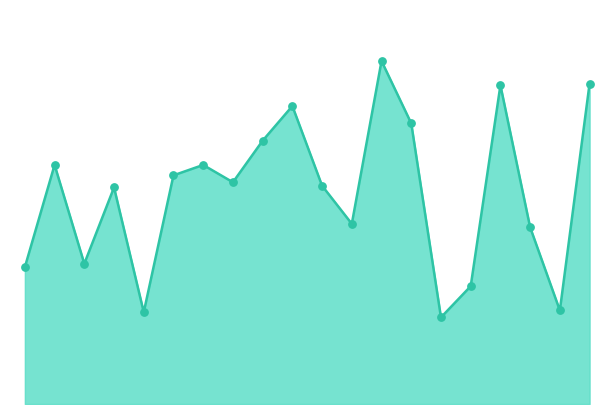

How many lines are shown in the chart?

1